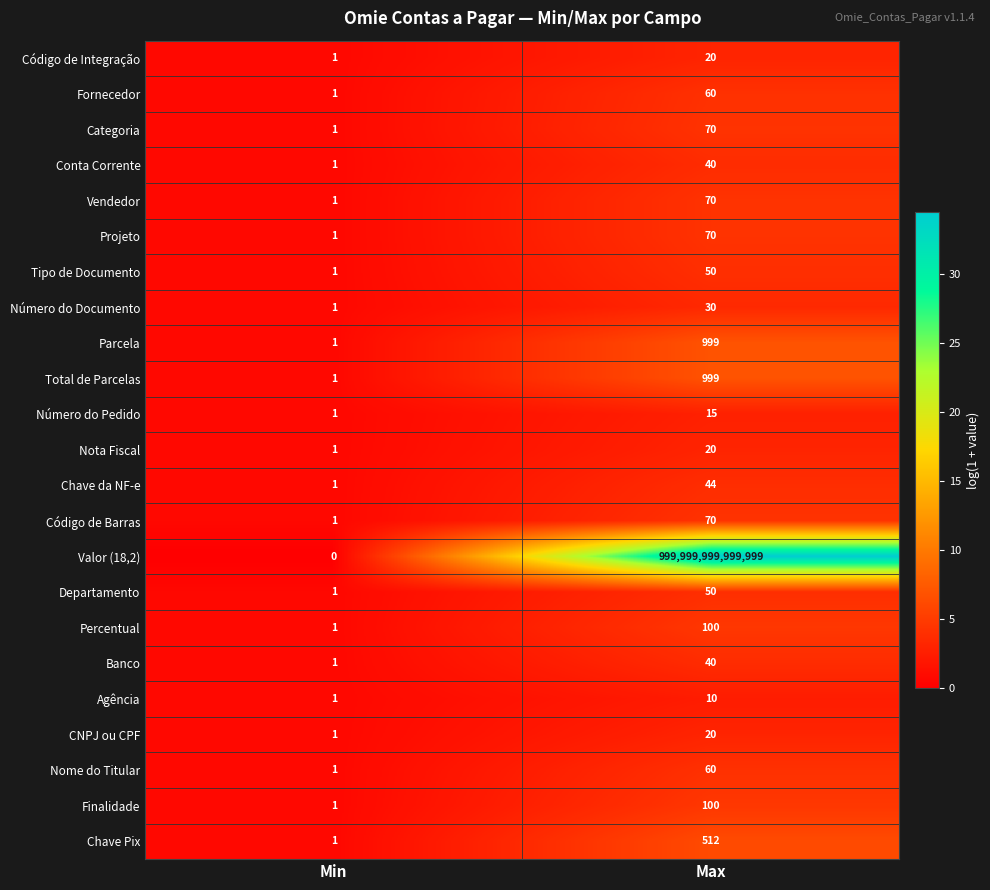

True or false: Vendedor has a value of 123 at Max.

False